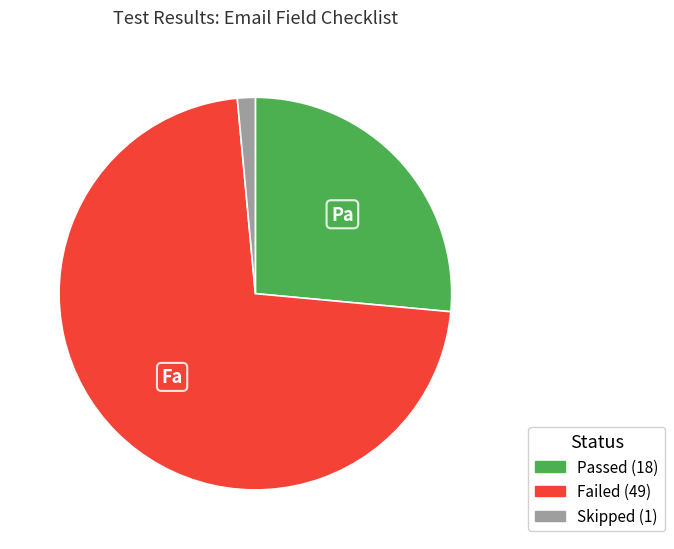

Rank the categories by value from highest to lowest.

Failed, Passed, Skipped